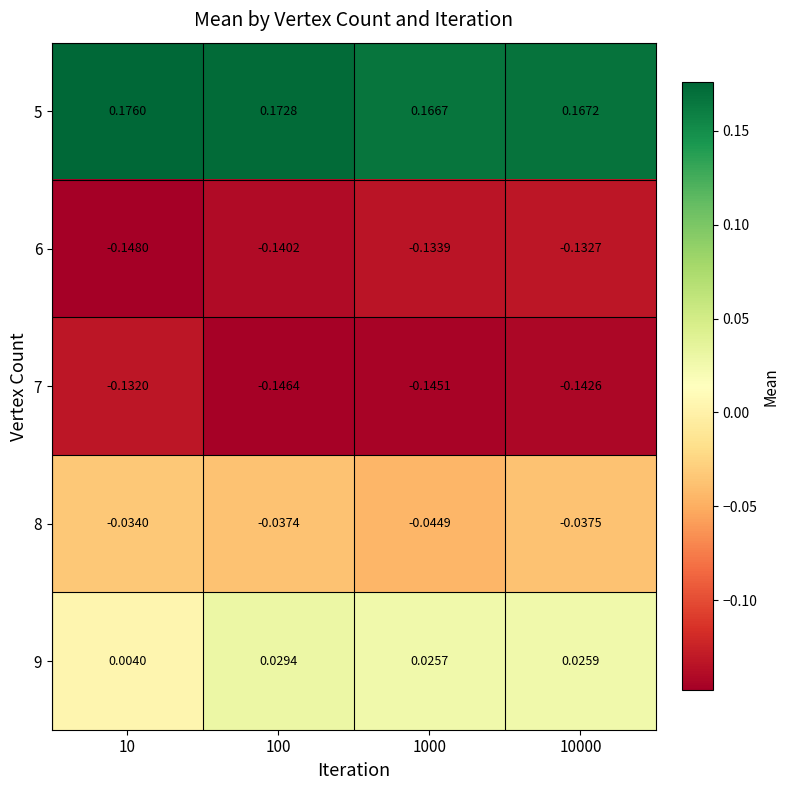

Reading left to right, transcribe all the data shown in this chart.

5: 10=0.2	100=0.2	1000=0.2	10000=0.2
6: 10=-0.1	100=-0.1	1000=-0.1	10000=-0.1
7: 10=-0.1	100=-0.1	1000=-0.1	10000=-0.1
8: 10=-0.0	100=-0.0	1000=-0.0	10000=-0.0
9: 10=0.0	100=0.0	1000=0.0	10000=0.0